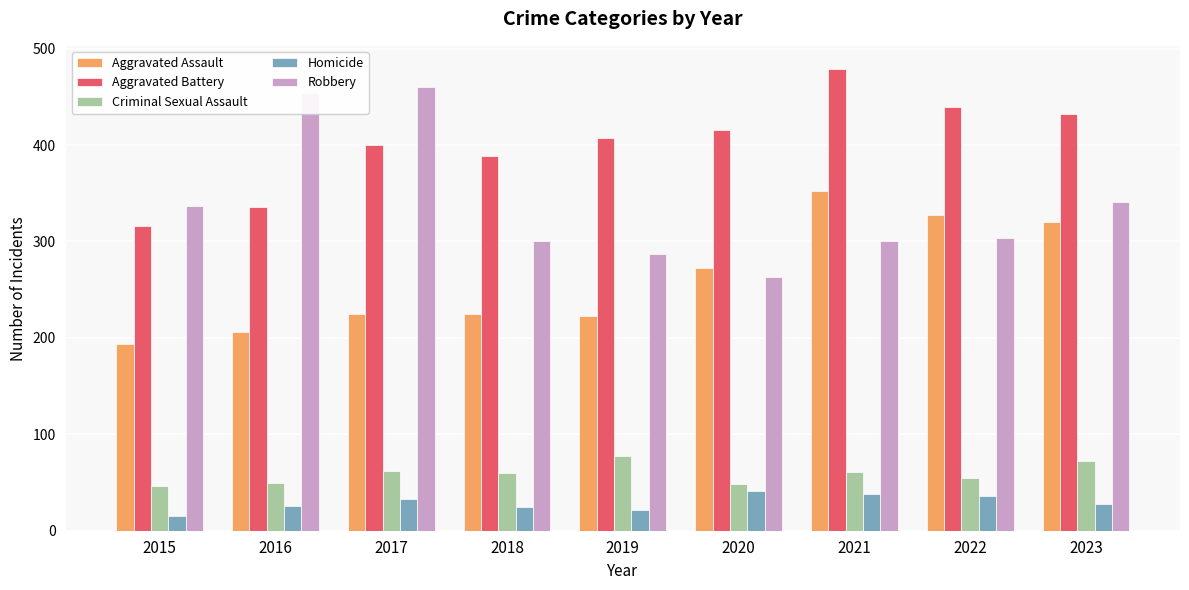

What value does the Criminal Sexual Assault series have at 2018, to the nearest 10?

60